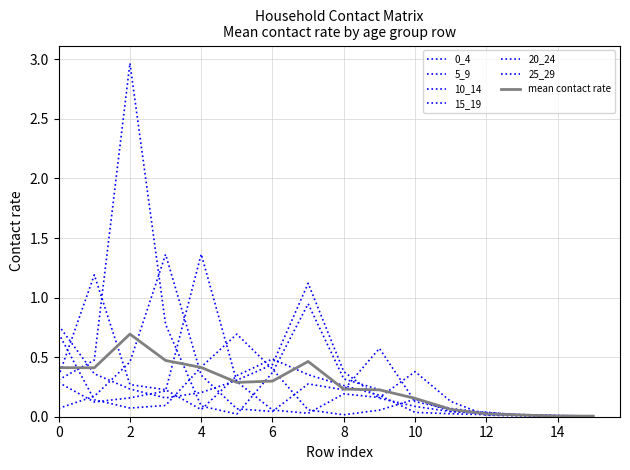

How many lines are shown in the chart?

7